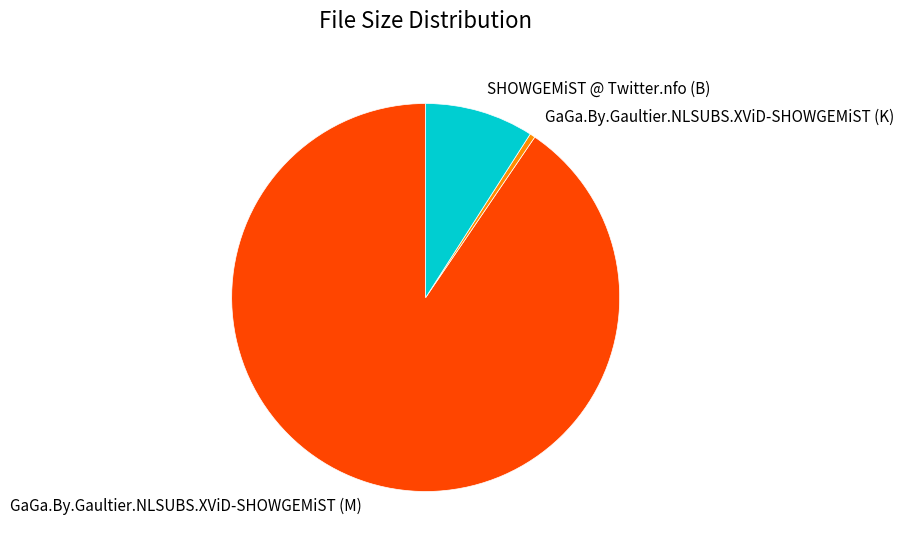

What is the majority slice?

GaGa.By.Gaultier.NLSUBS.XViD-SHOWGEMiST (M)